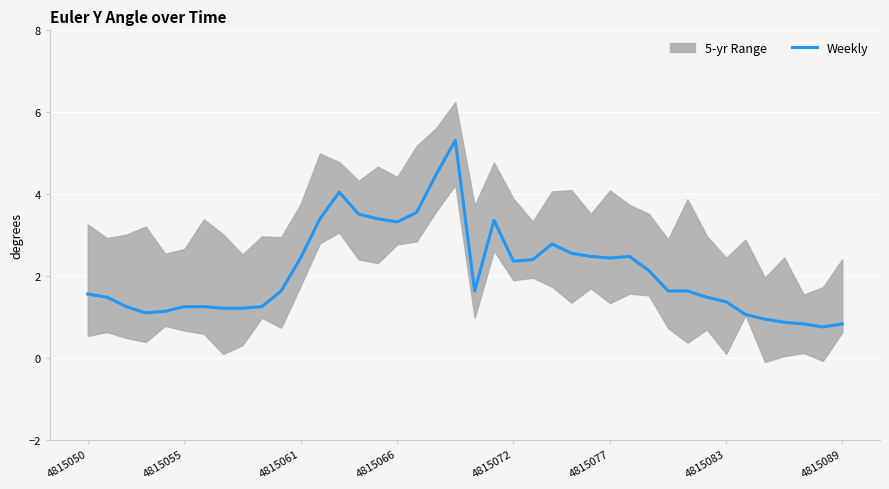

What is the highest value of the Weekly series?

5.3